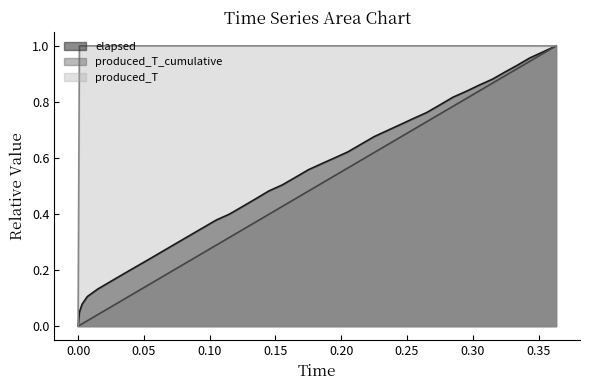

What is the difference between the maximum and minimum values in the produced_T_cumulative series?

1.0